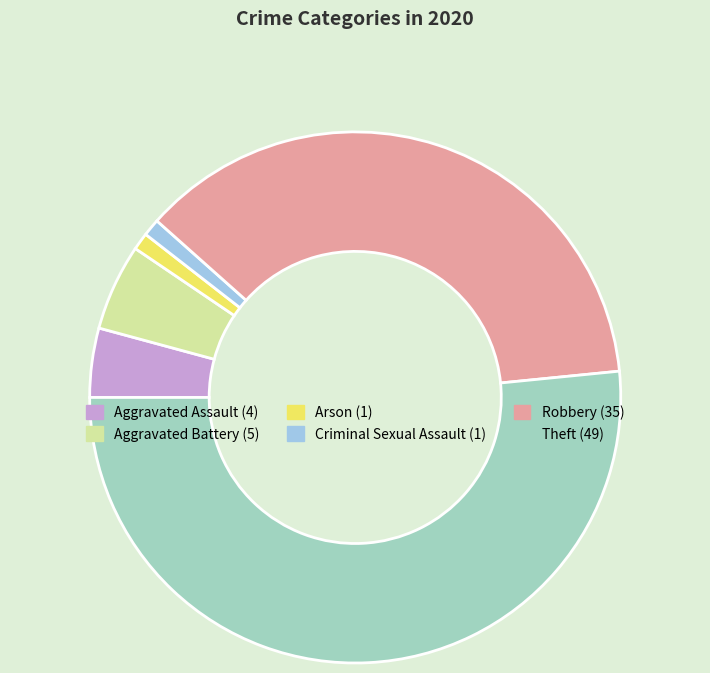

True or false: Aggravated Battery accounts for 5% of the total.

True